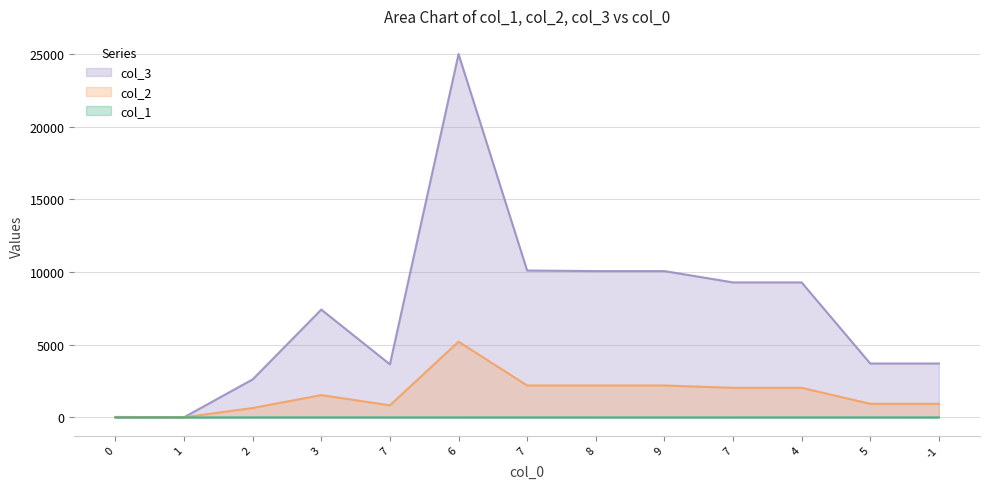

Which series has the largest range (max minus min)?

col_3